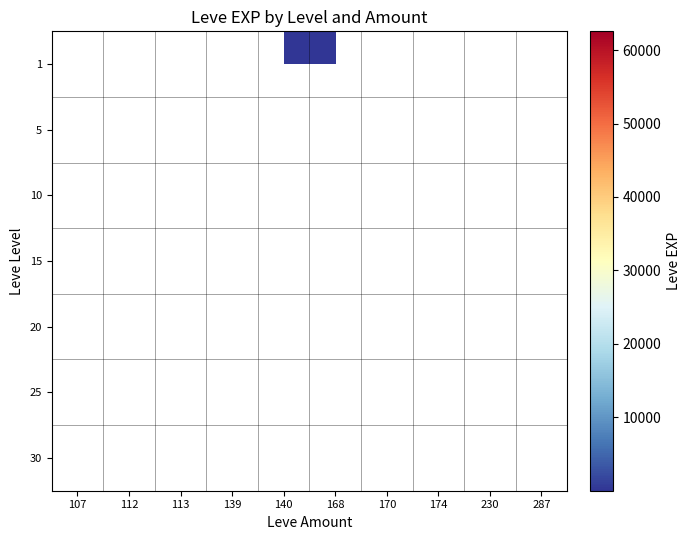

Rank the series by their maximum value, from lowest to highest.

1, 5, 10, 15, 20, 25, 30